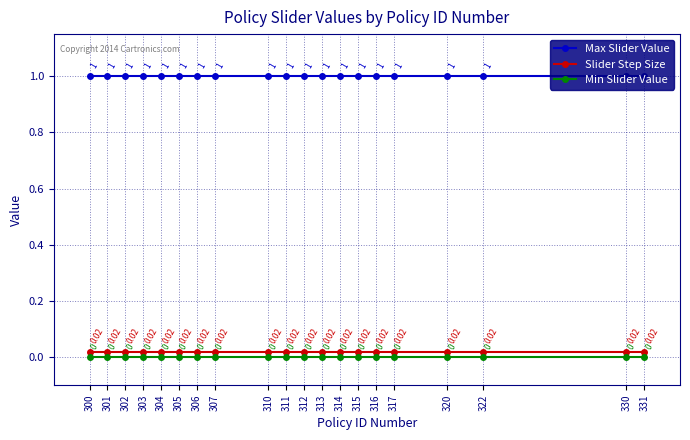

What is the difference between the highest and lowest values at 330?

1.0